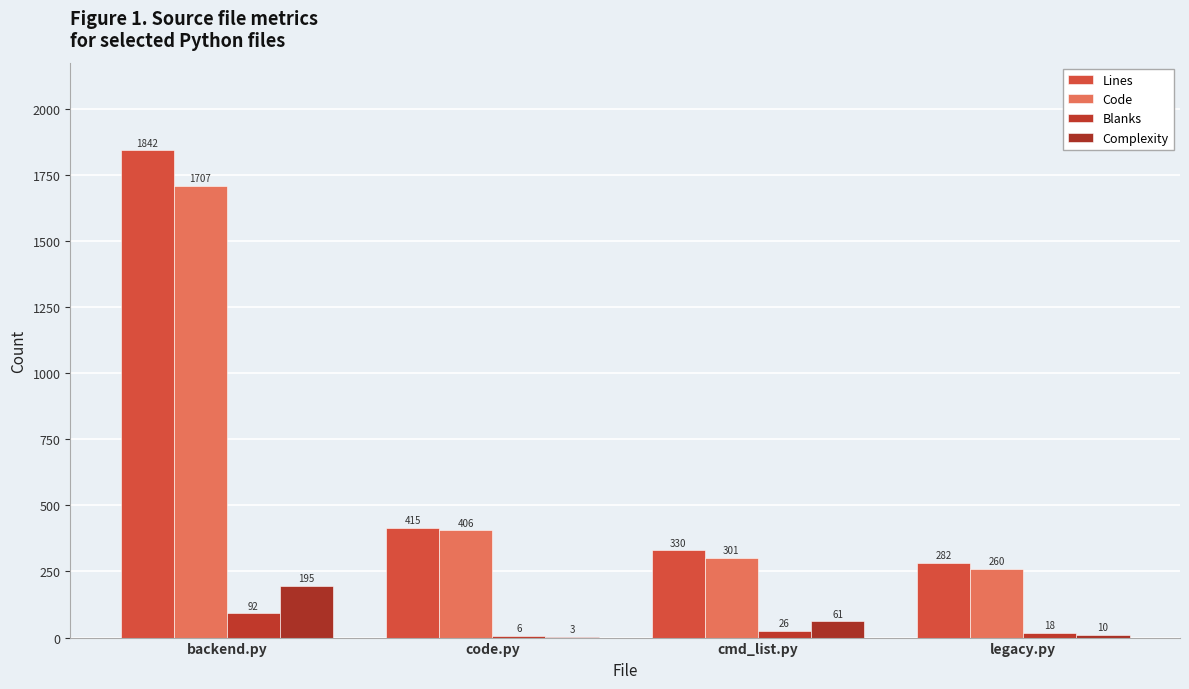

Where does the Blanks series first go above 26?

backend.py